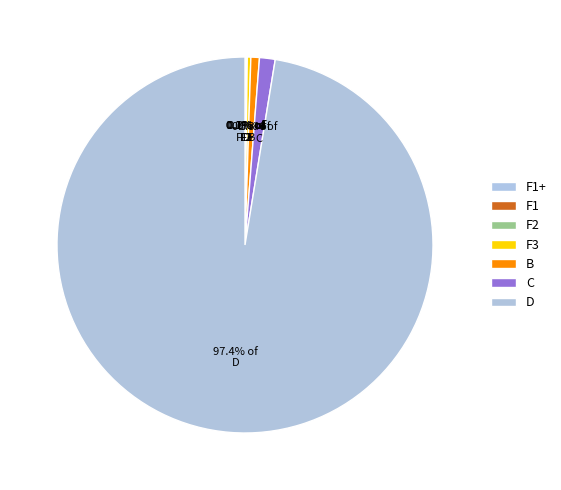

Which slice is the smallest?

F1+